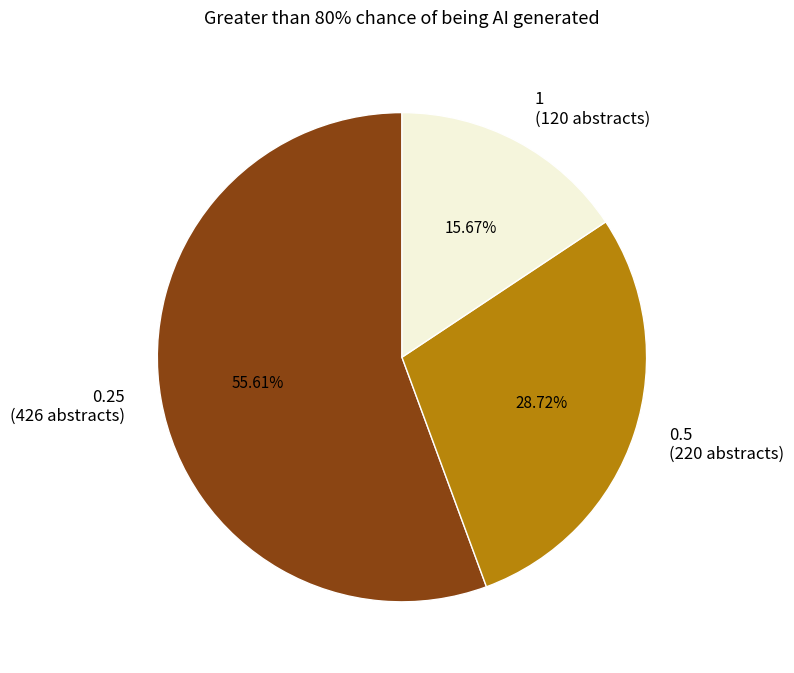

Is it true that 0.25 is 56% of the pie?

True